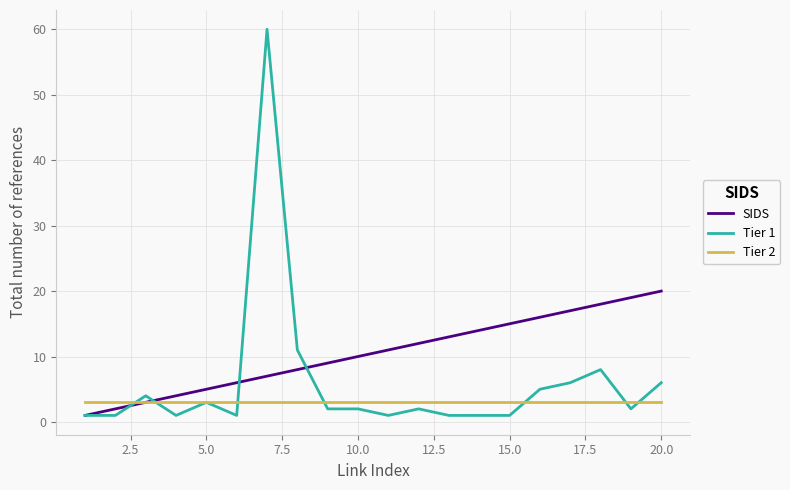

Which series has the largest total across all categories?

SIDS